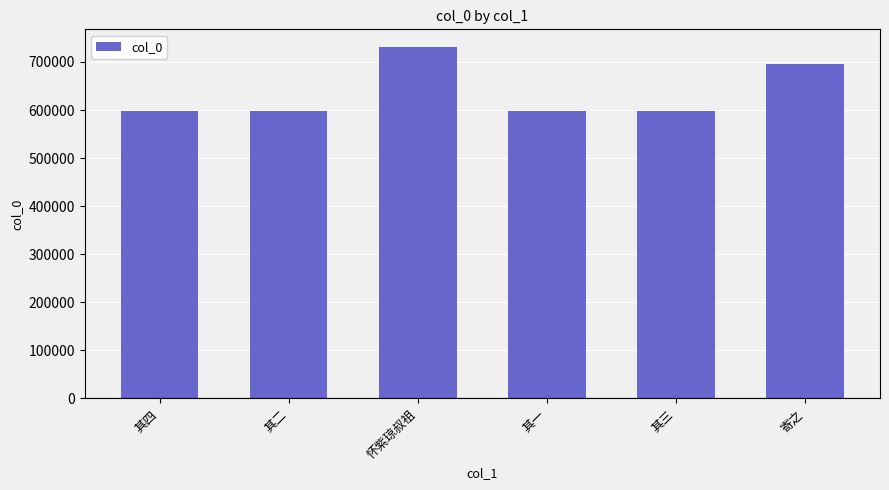

What is the label of the 5th bar from the right?

其二